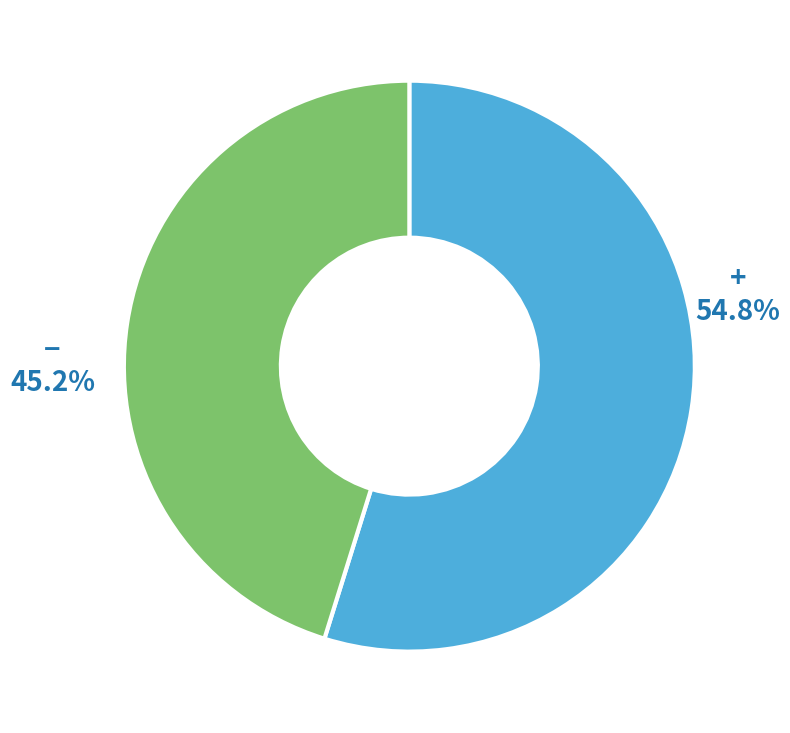

How many segments does this pie chart have?

2